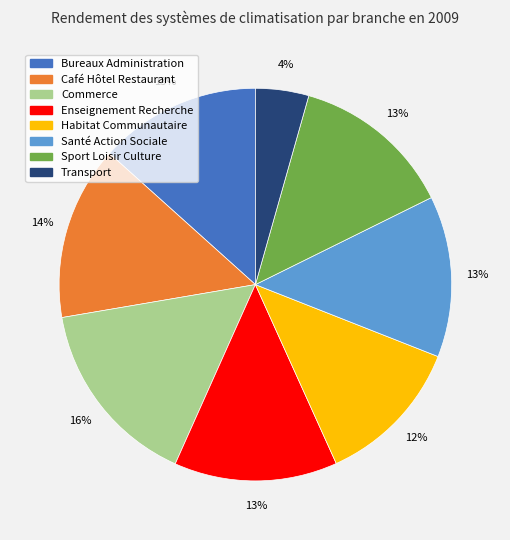

What is the ratio of the value at Bureaux Administration to the value at Enseignement Recherche?

1.0